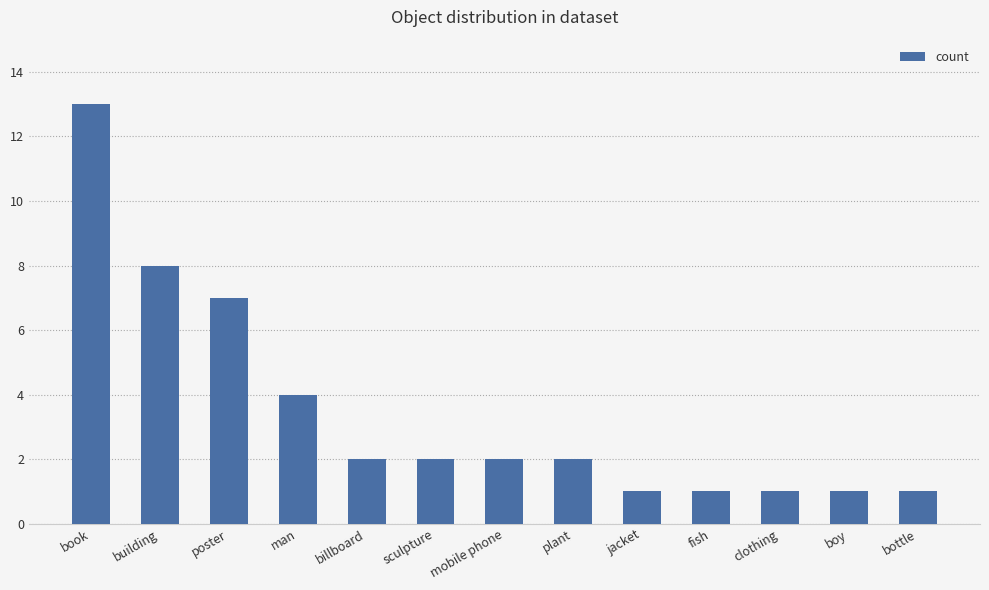

Approximately how many times larger is the value at billboard compared to mobile phone?

1.0